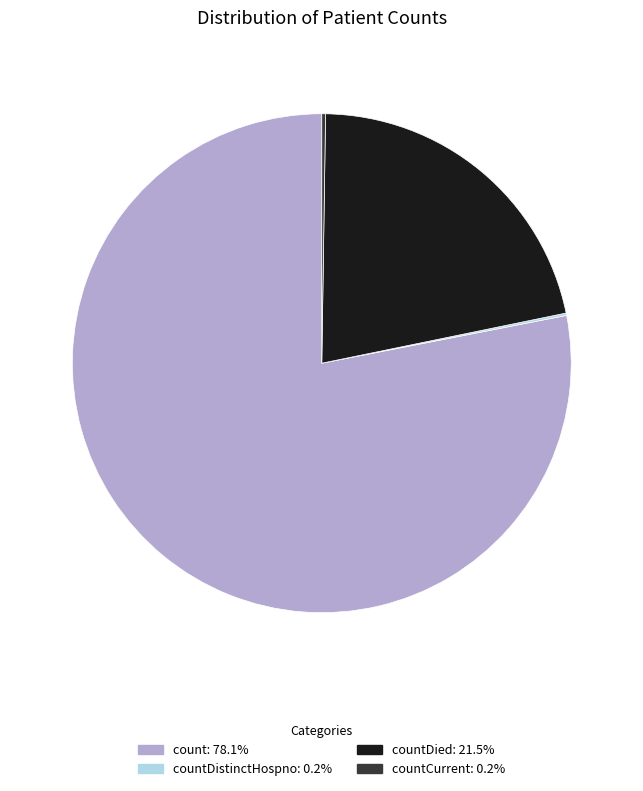

Is there any slice that represents more than half of the pie?

Yes